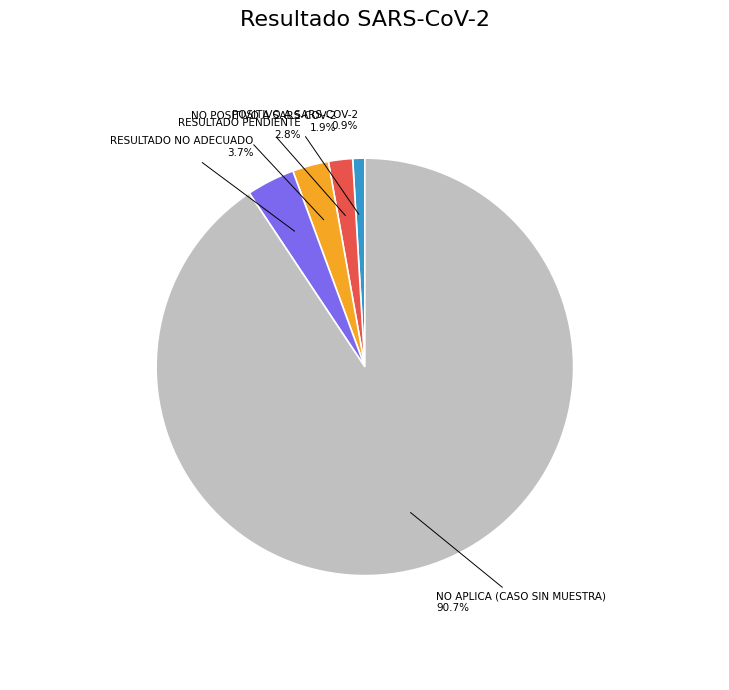

To the nearest percent, what percentage of the pie is NO APLICA (CASO SIN MUESTRA)?

91%